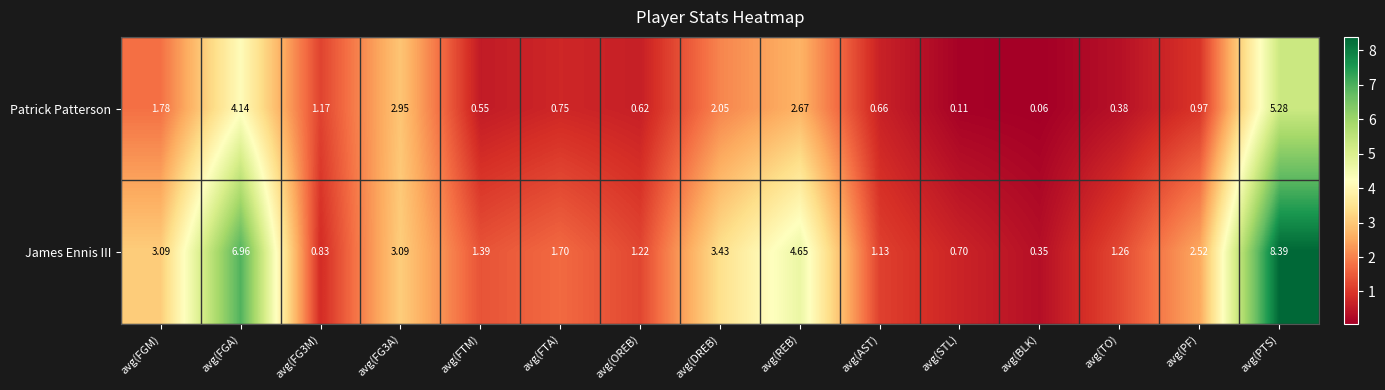

Which category has the lowest value in the James Ennis III series?

avg(BLK)